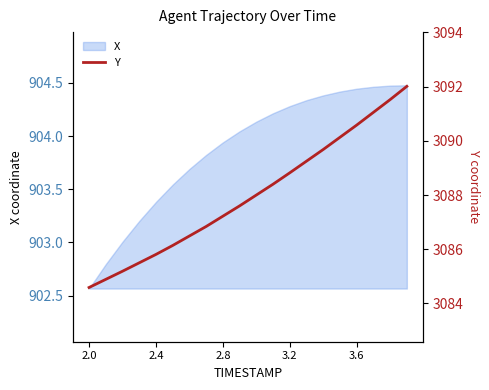

True or false: X has a value of 574.7 at 2.0.

False